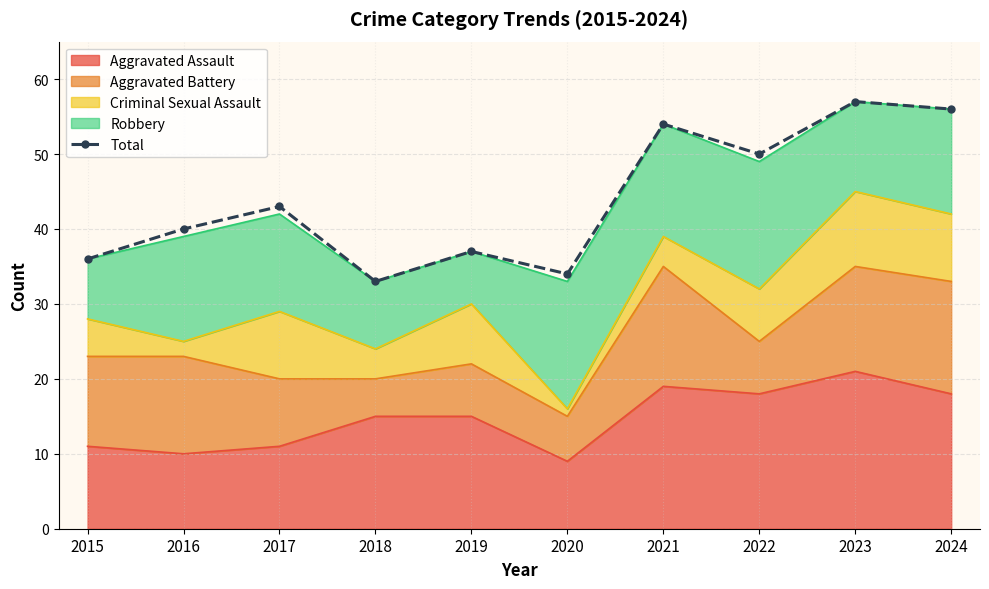

Which category has the lowest value across all series?

2018